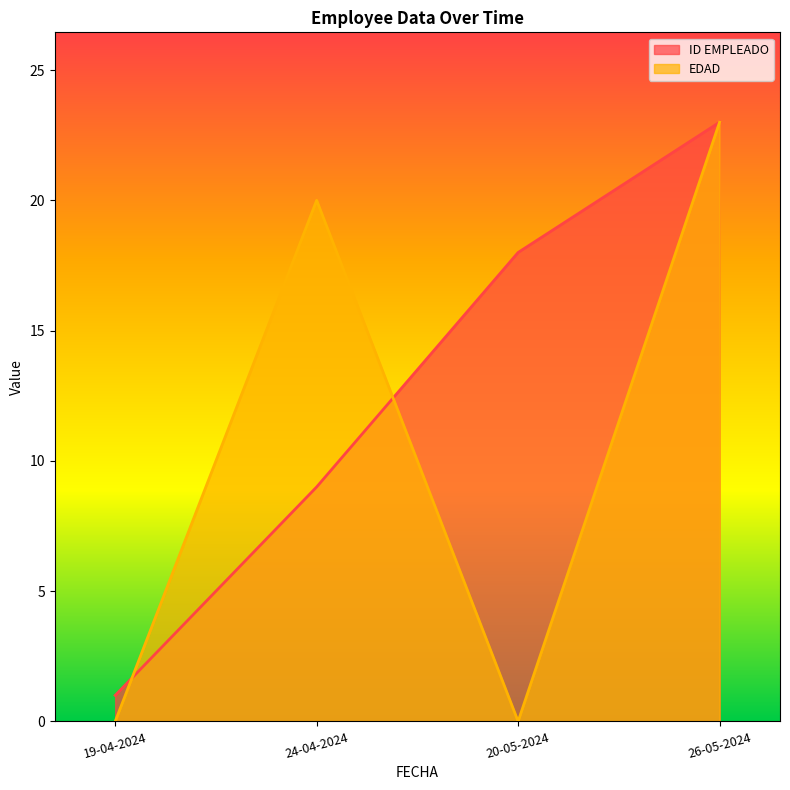

How many lines are shown in the chart?

2